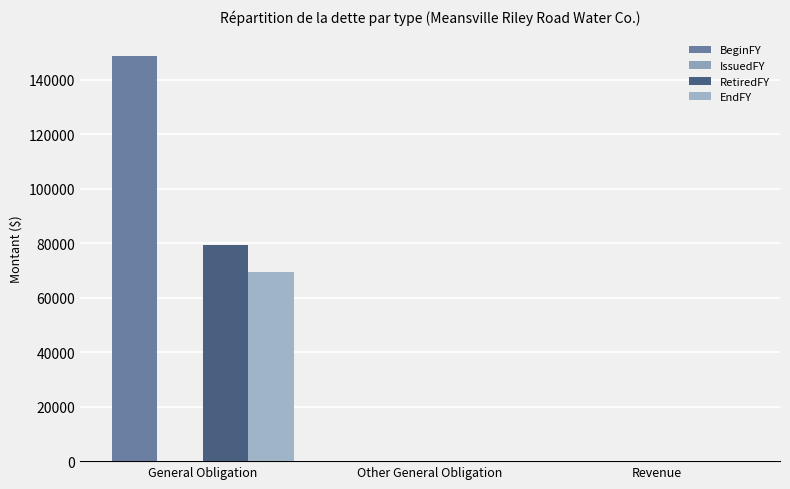

Is it true that BeginFY equals -101967 at Other General Obligation?

False